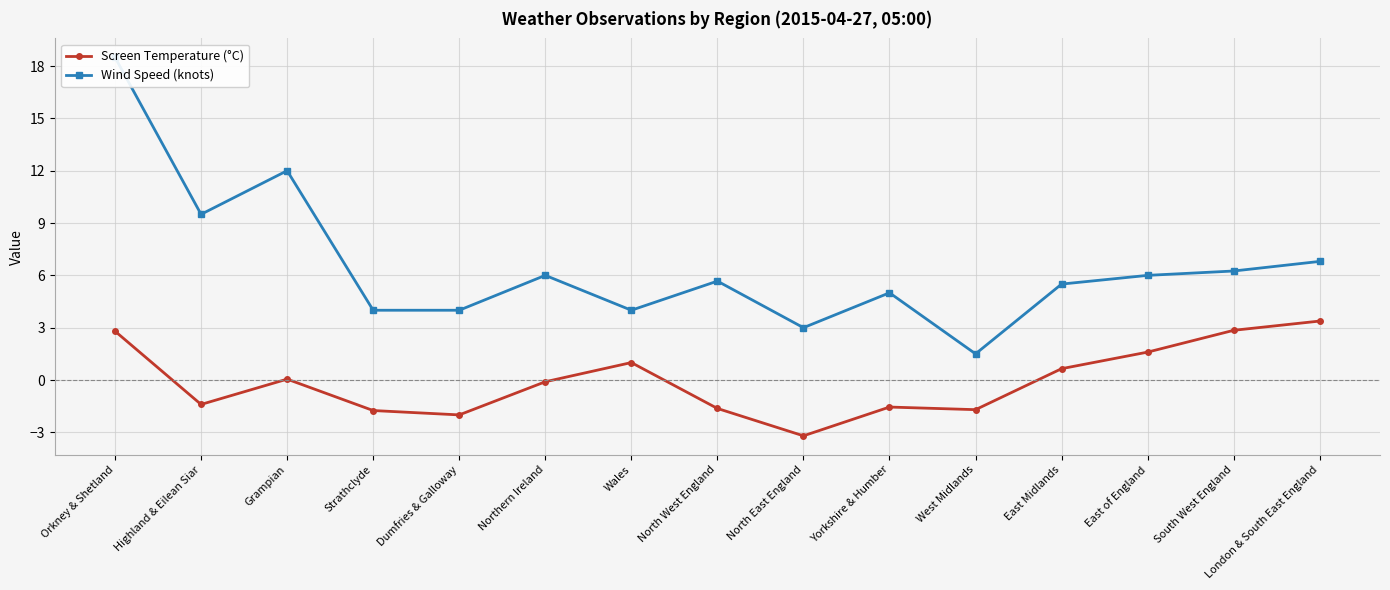

What is the difference between the highest and lowest values at Wales?

3.0